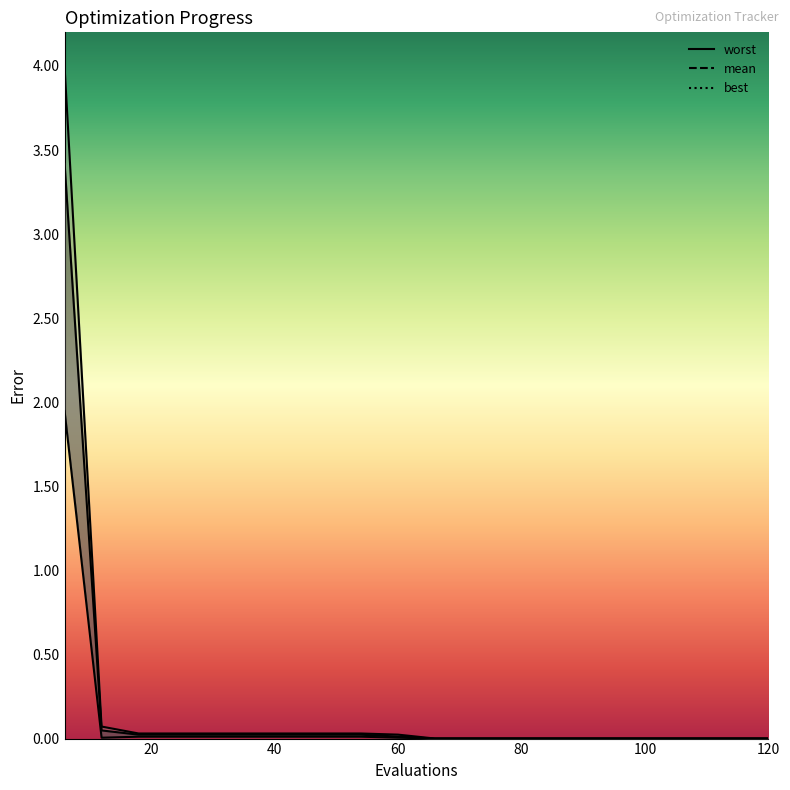

Reading left to right, transcribe all the data shown in this chart.

mean: 3.4	0.0	0.0	0.0	0.0	0.0	0.0	0.0	0.0	0.0	0.0	0.0	0.0	0.0	0.0	0.0	0.0	0.0	0.0	0.0
best: 1.9	0.0	0.0	0.0	0.0	0.0	0.0	0.0	0.0	0.0	0.0	0.0	0.0	0.0	0.0	0.0	0.0	0.0	0.0	0.0
worst: 4.0	0.1	0.0	0.0	0.0	0.0	0.0	0.0	0.0	0.0	0.0	0.0	0.0	0.0	0.0	0.0	0.0	0.0	0.0	0.0